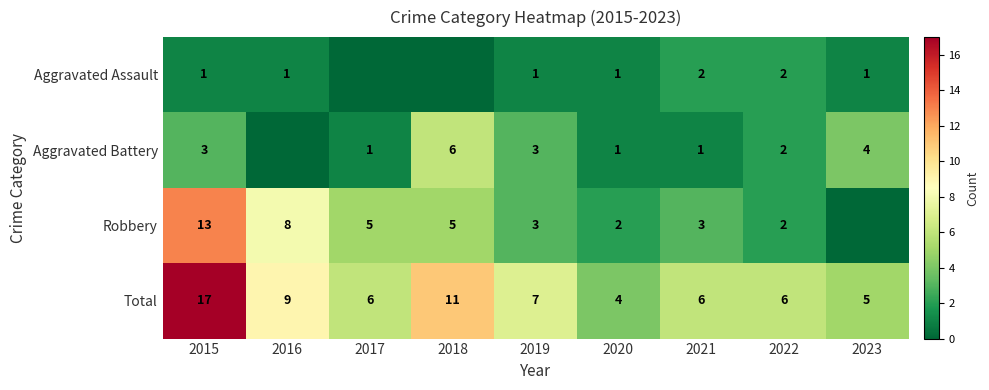

What is the difference between the second highest and minimum values in the Total series?

7